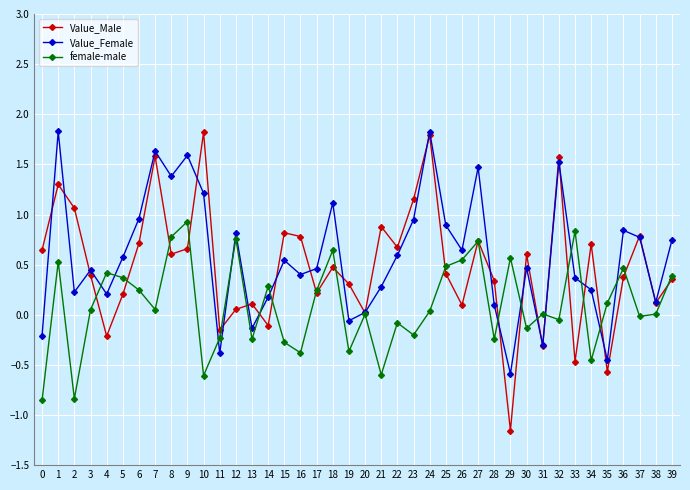

Count the number of categories in the chart.

40